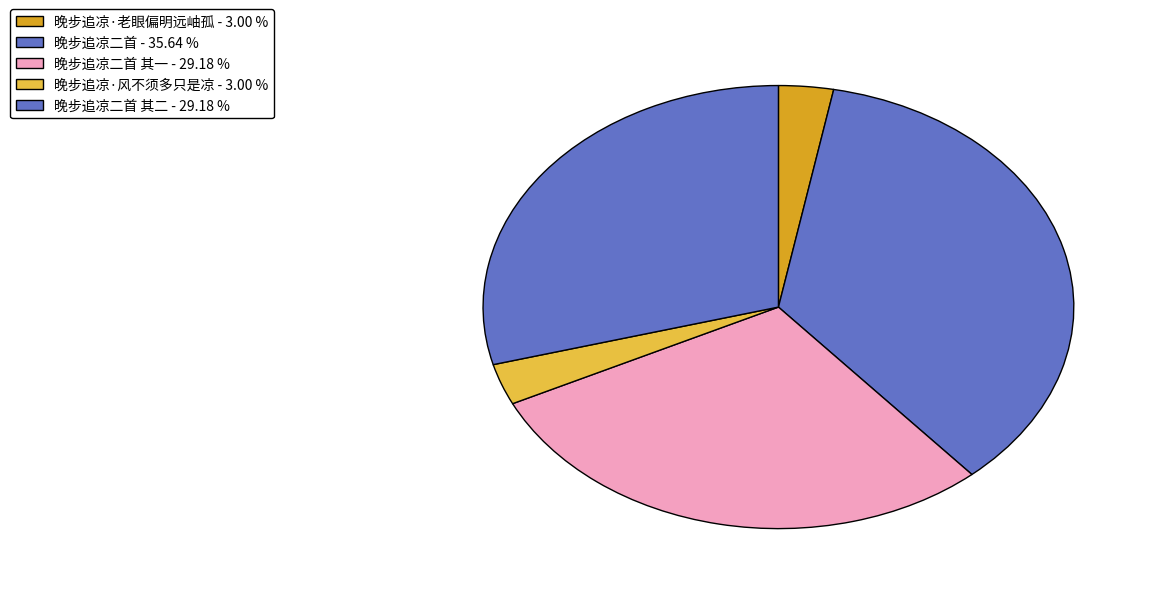

Rank the categories by value from highest to lowest.

晚步追凉二首, 晚步追凉二首 其一, 晚步追凉二首 其二, 晚步追凉·老眼偏明远岫孤, 晚步追凉·风不须多只是凉